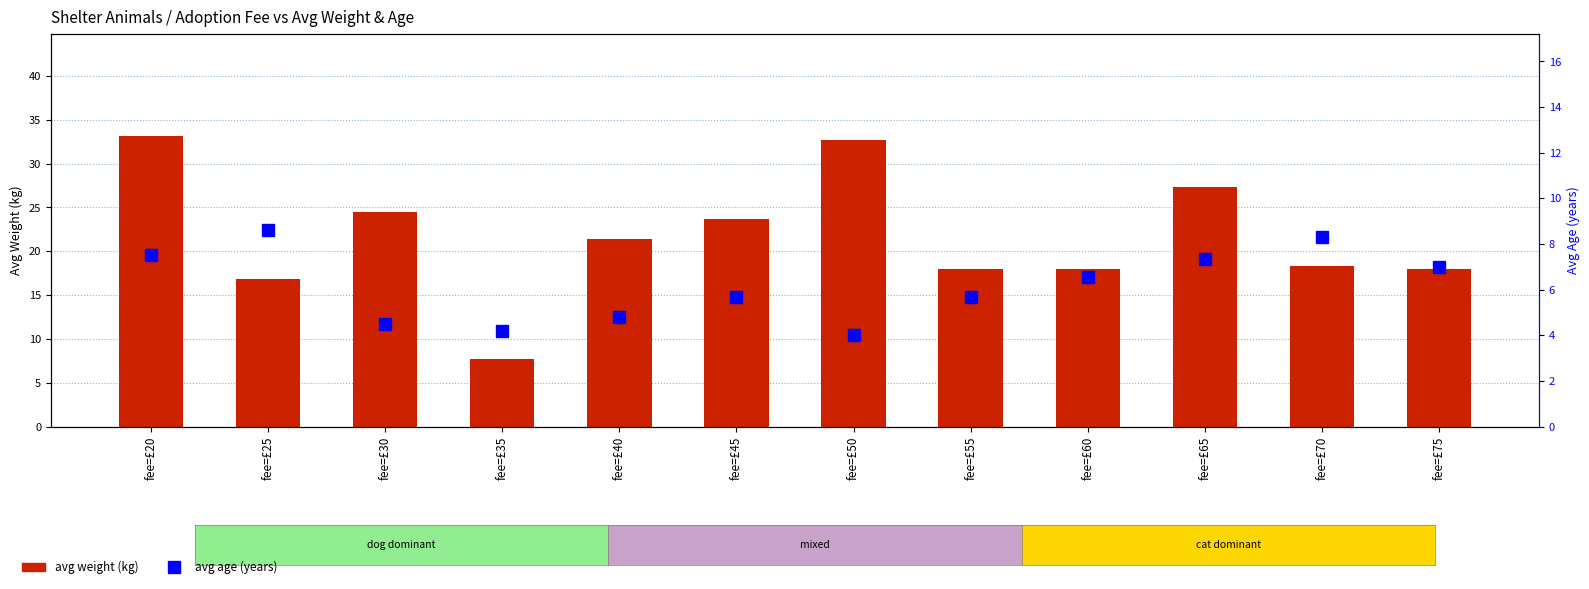

What is the value of the age bar at the 3rd from the left?

4.5